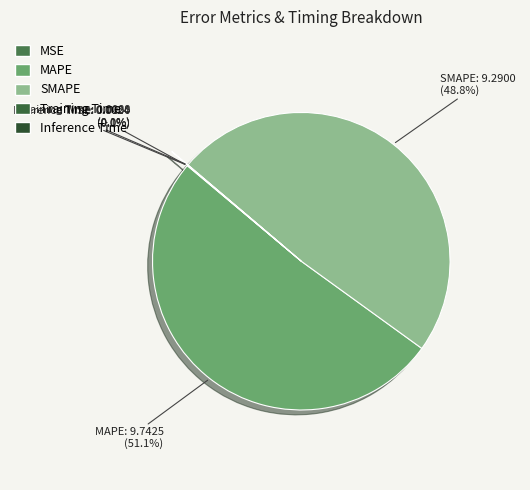

To the nearest percent, what percentage of the pie is MAPE?

51%